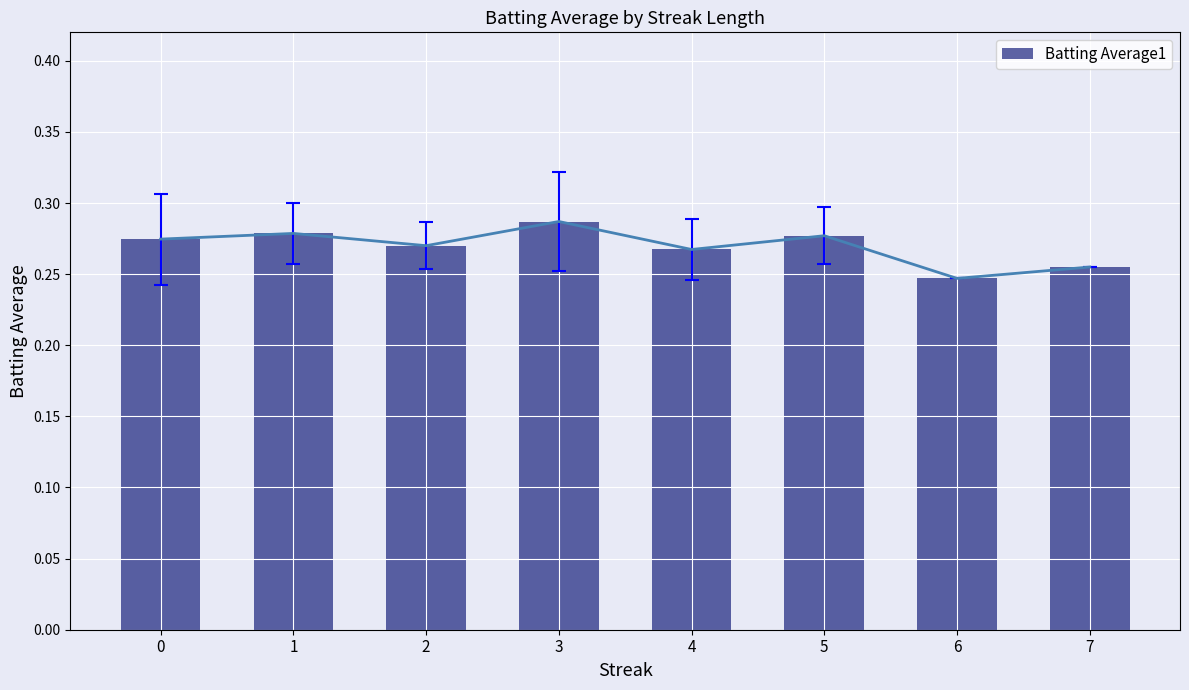

What is the minimum value shown in the chart?

0.2